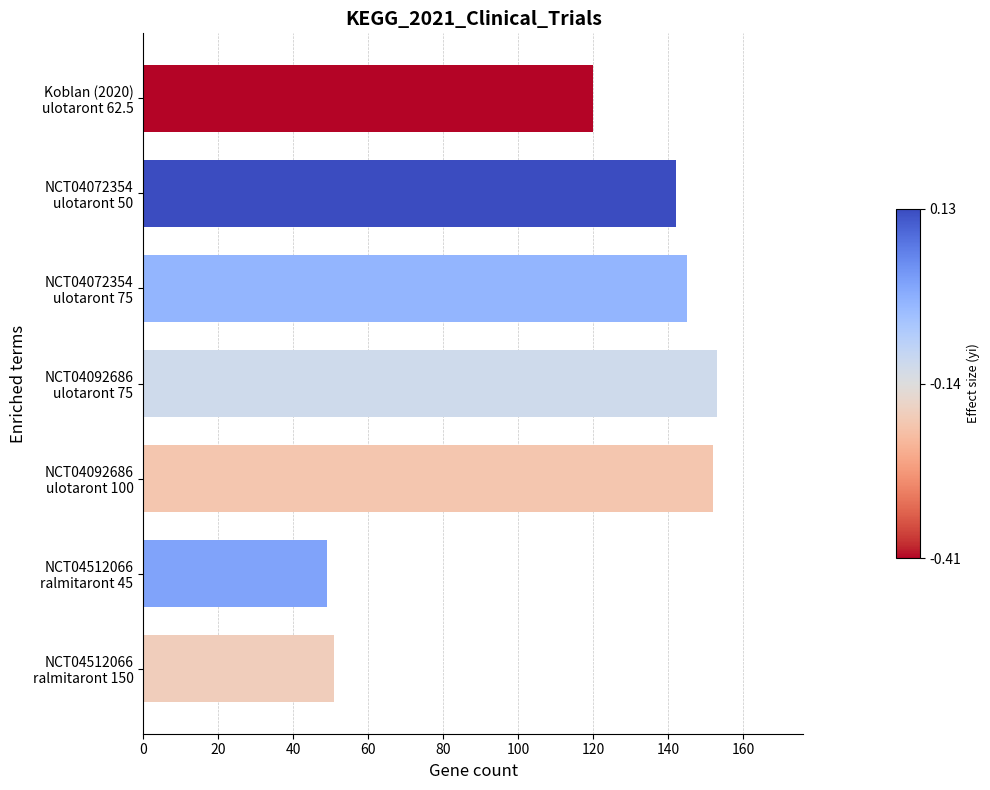

What is the value of the 4th bar from the top?

153